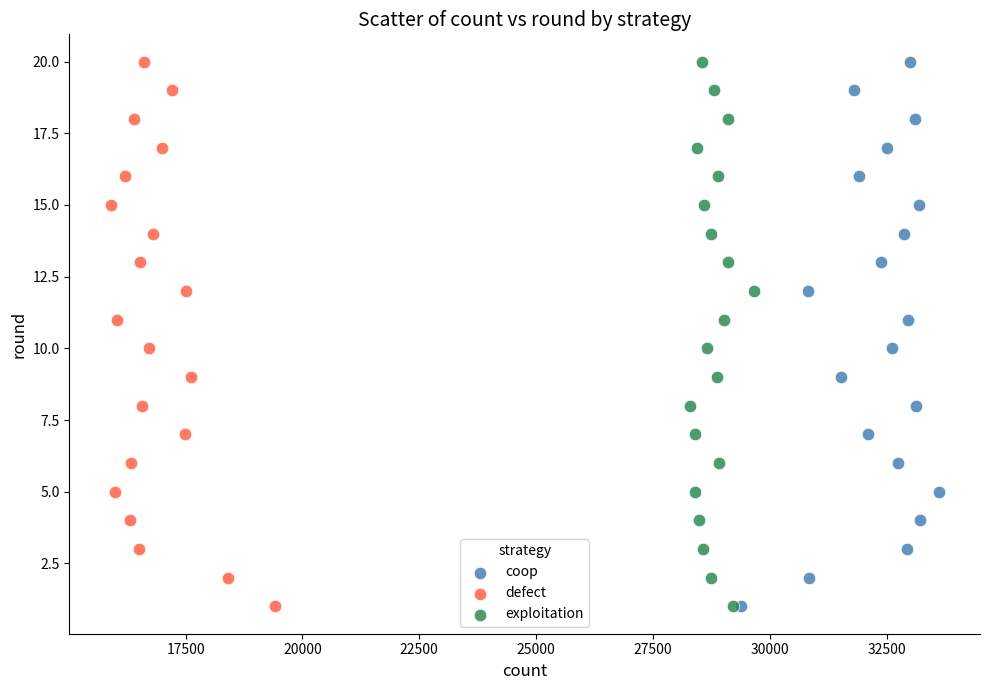

What are all the series names shown in the legend?

coop, defect, exploitation